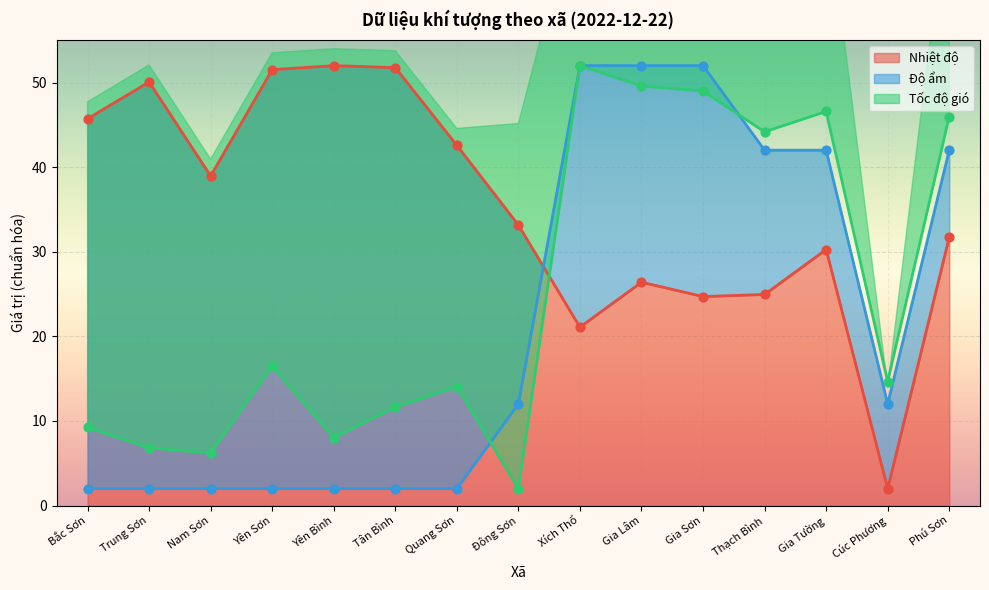

Which series has the largest total across all categories?

Nhiệt độ